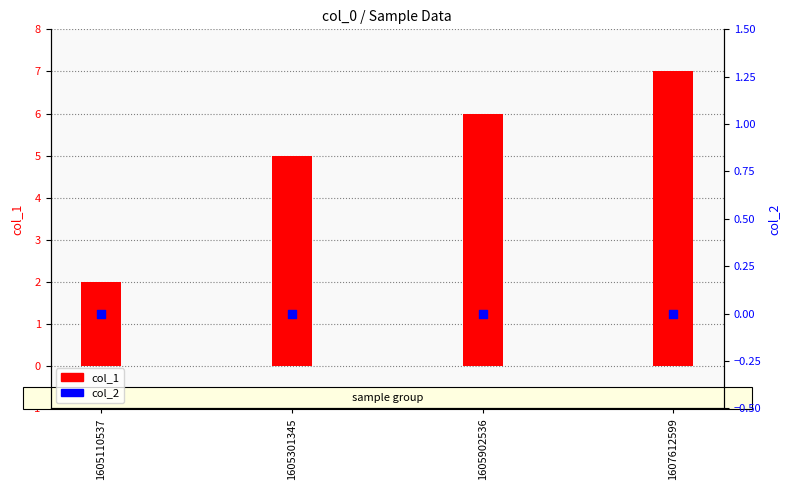

Which series has the largest Y range (max minus min)?

col_1